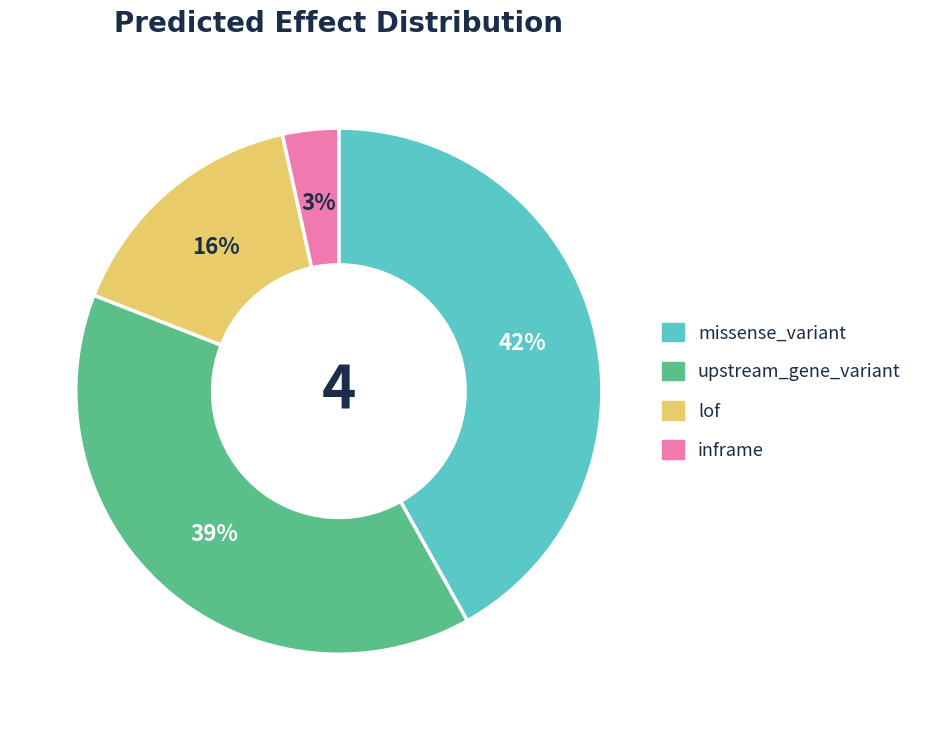

How many slices are in this pie chart?

4